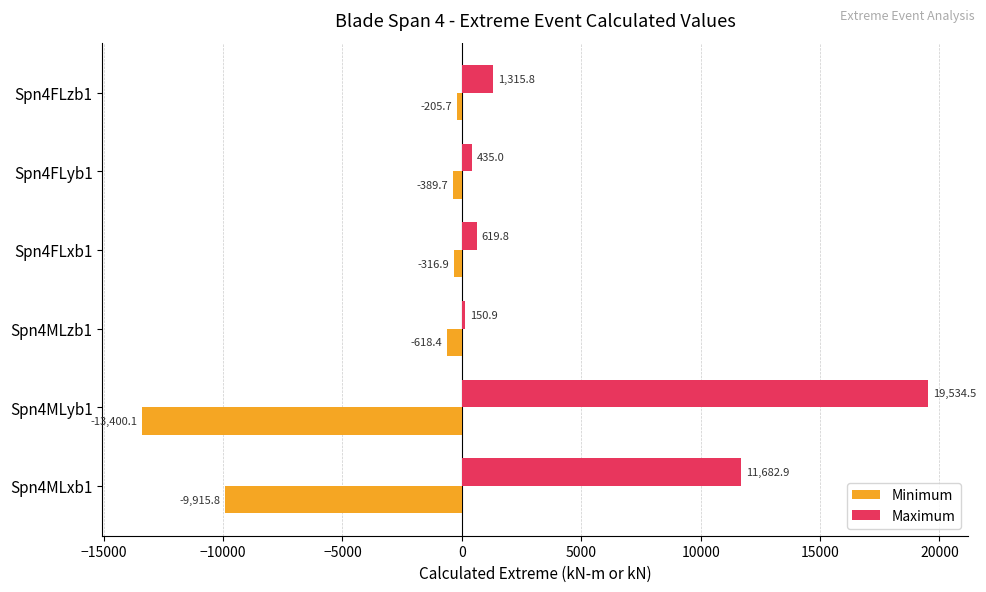

What is the difference between the Maximum values at Spn4MLzb1 and Spn4MLxb1?

11532.0